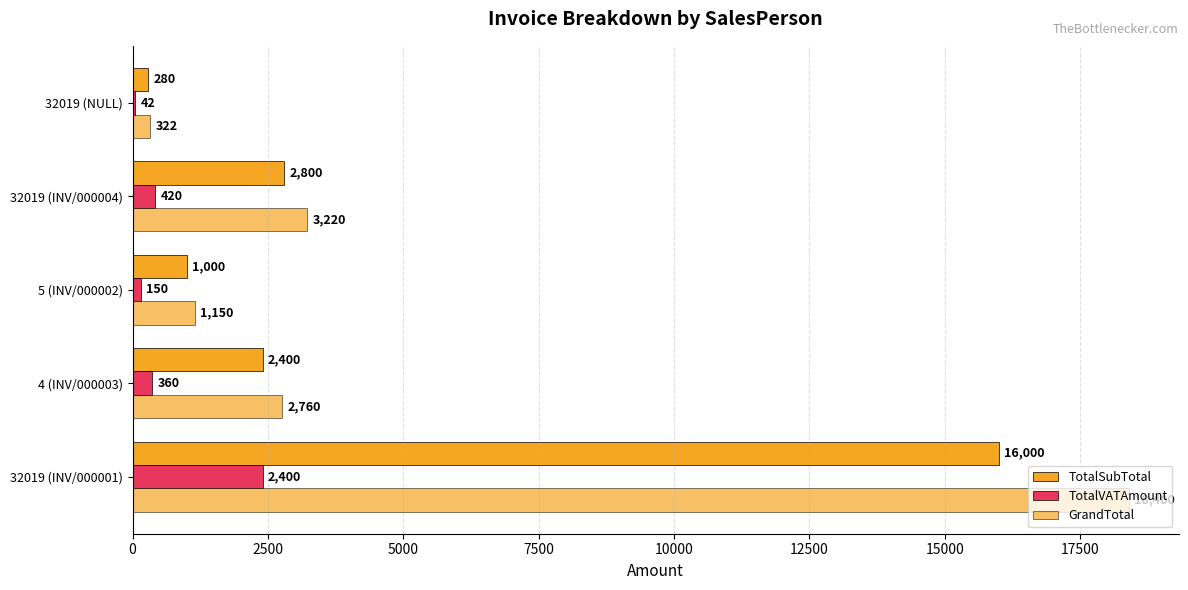

How many distinct data groups are displayed?

3